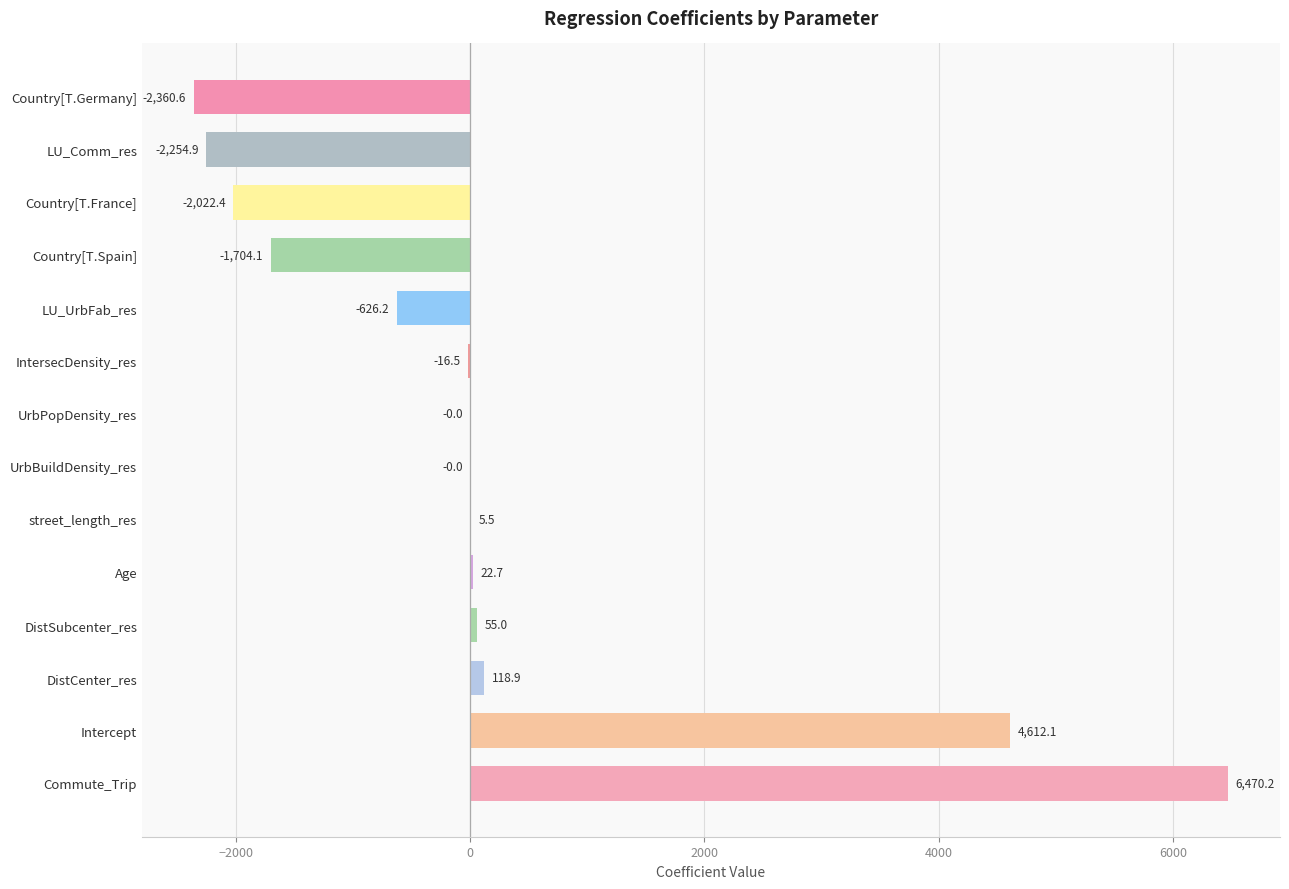

How many values are above zero?

6